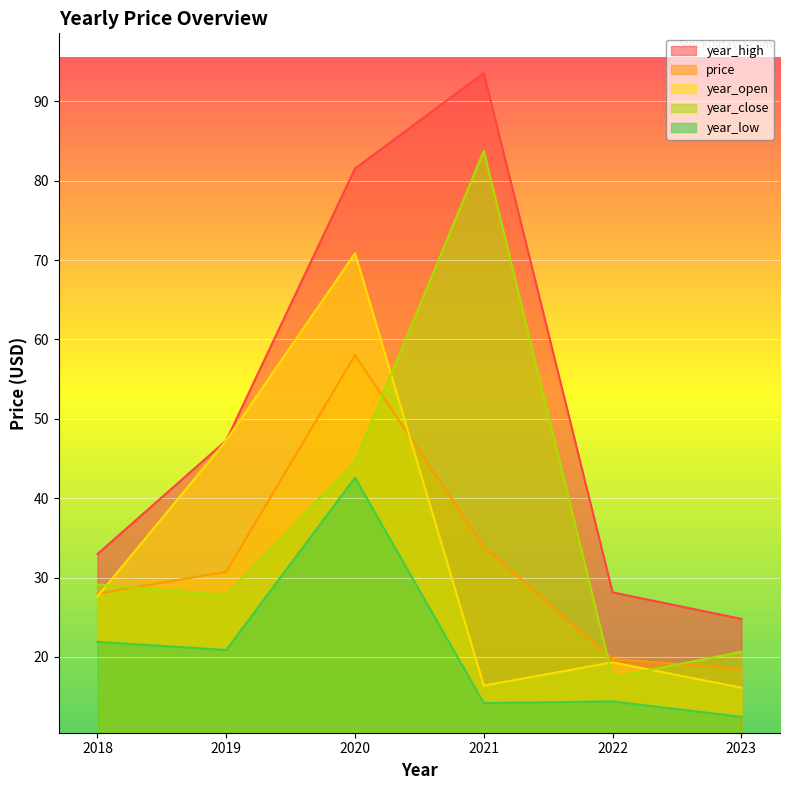

What is the difference between the year_high values at 2018 and 2019?

14.3